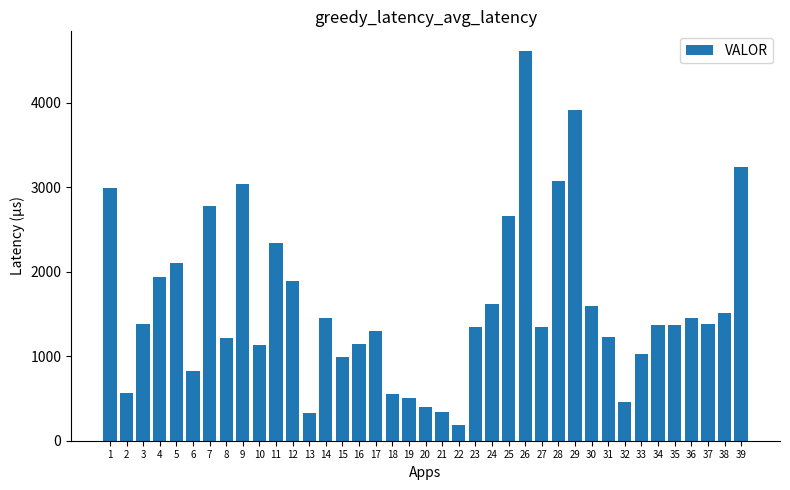

What is the minimum value shown in the chart?

191.9